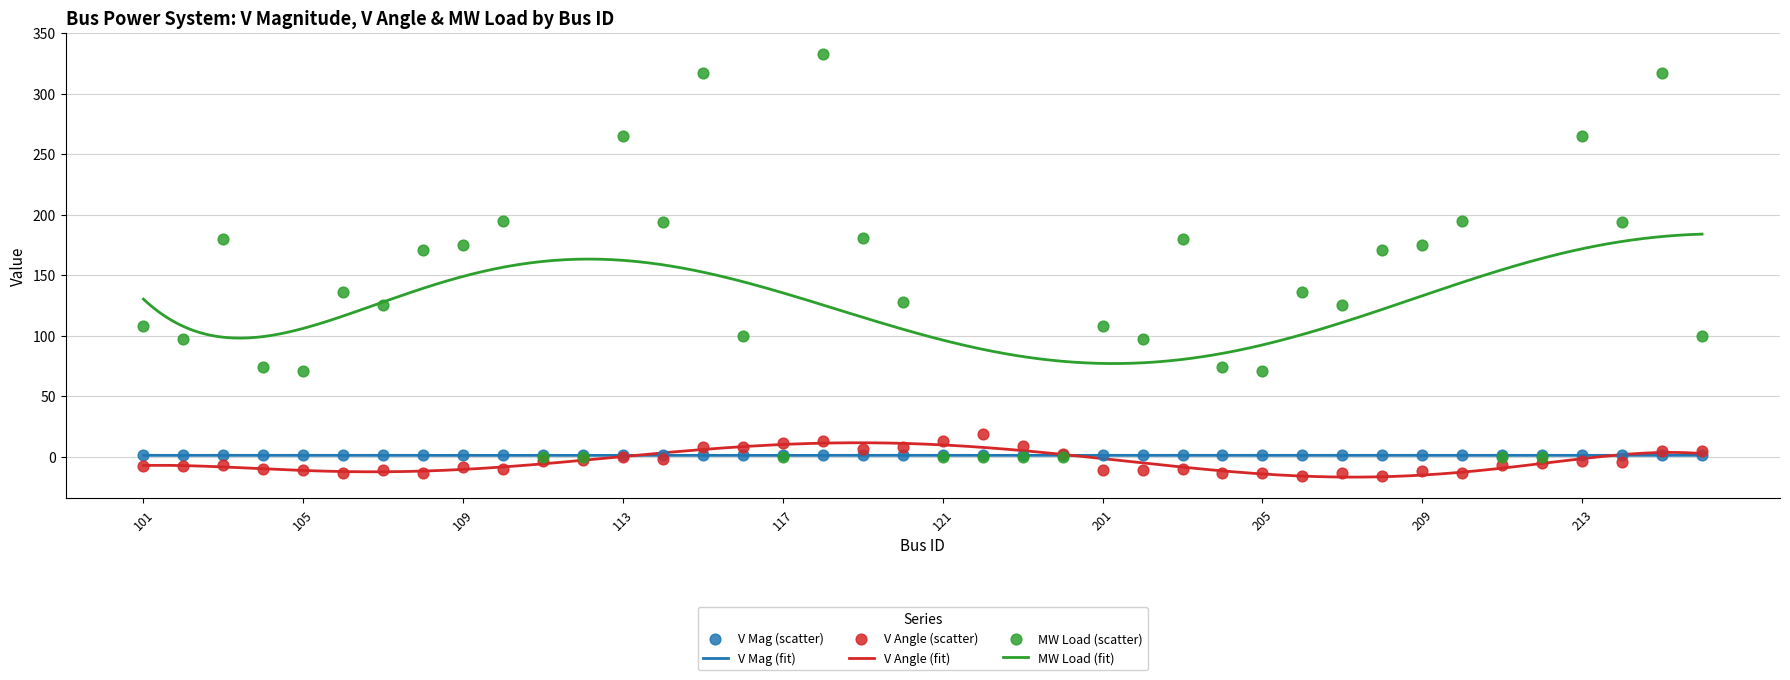

Which series has the largest Y range (max minus min)?

MW Load